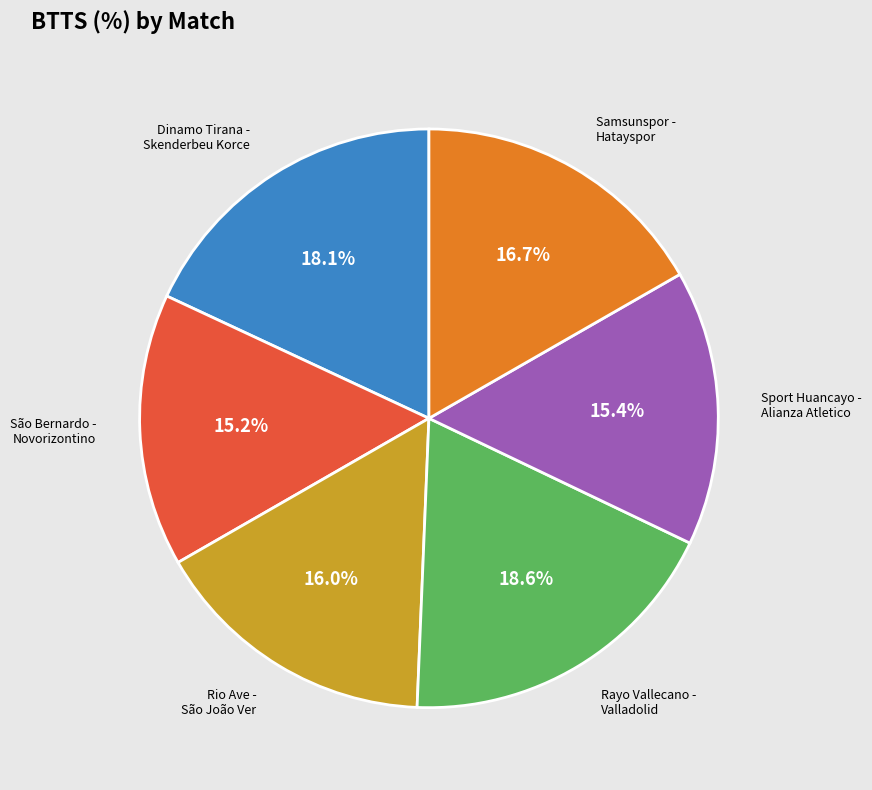

Is there a majority slice in this chart?

No